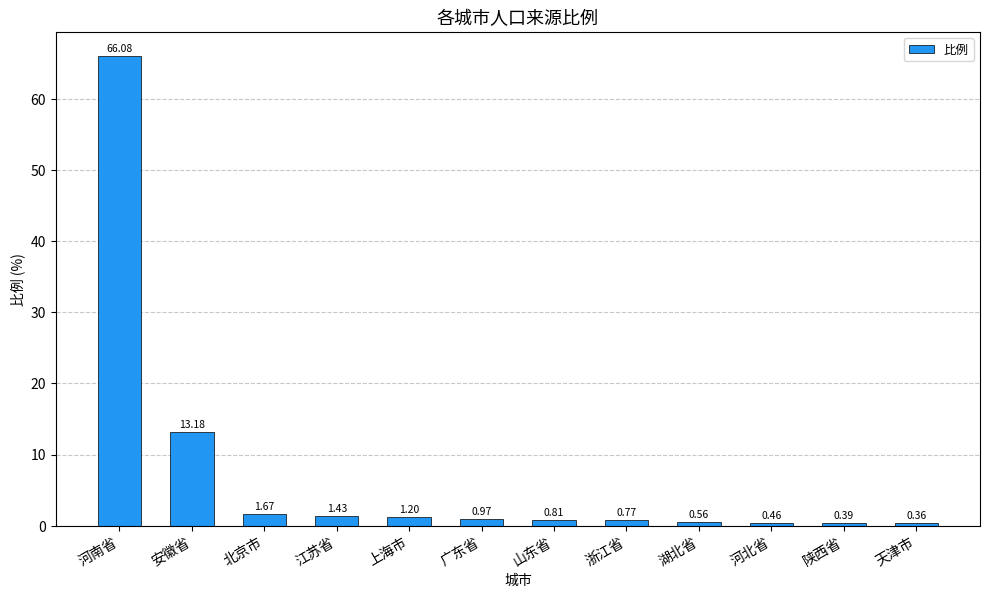

How many bars are there in total?

12